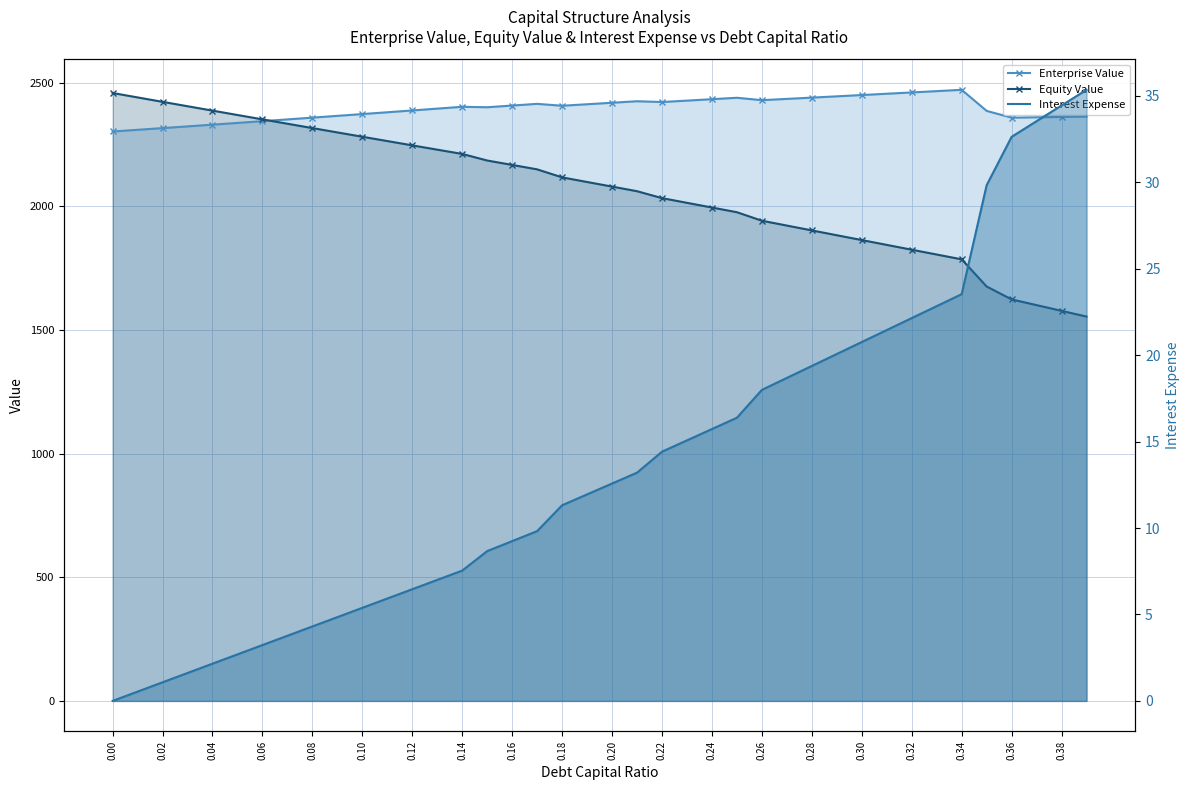

What are all the series names shown in the legend?

Enterprise Value, Equity Value, Interest Expense